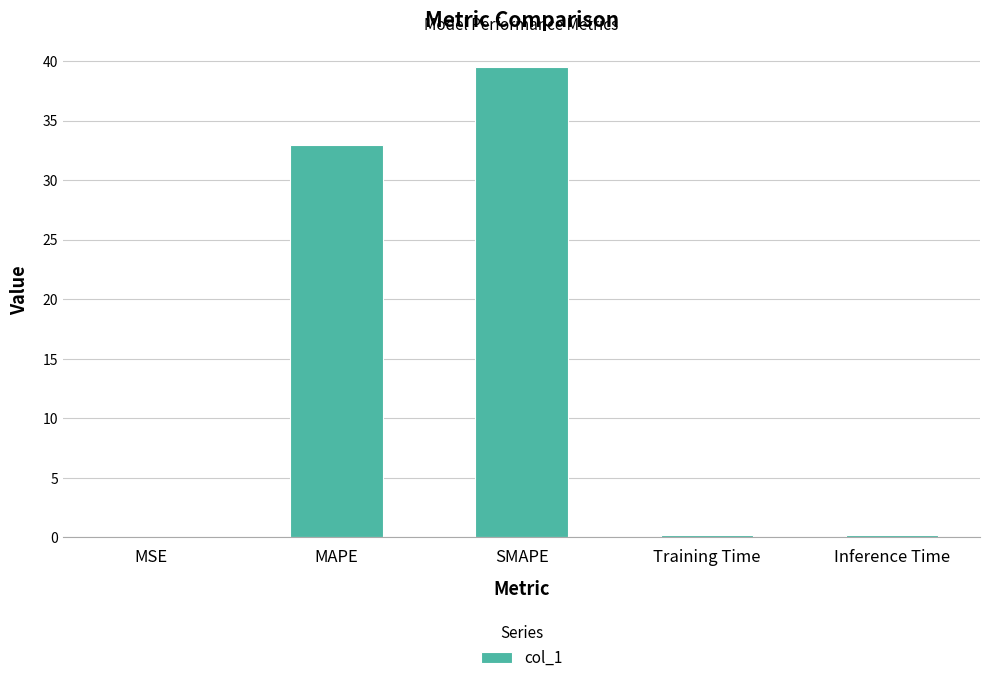

How many series are shown in this chart?

1